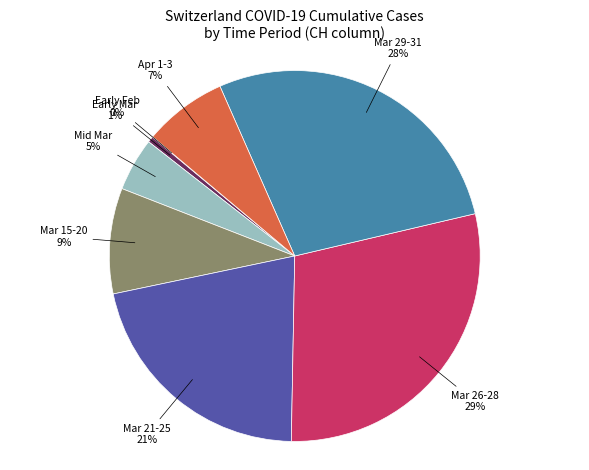

Is there a majority slice in this chart?

No